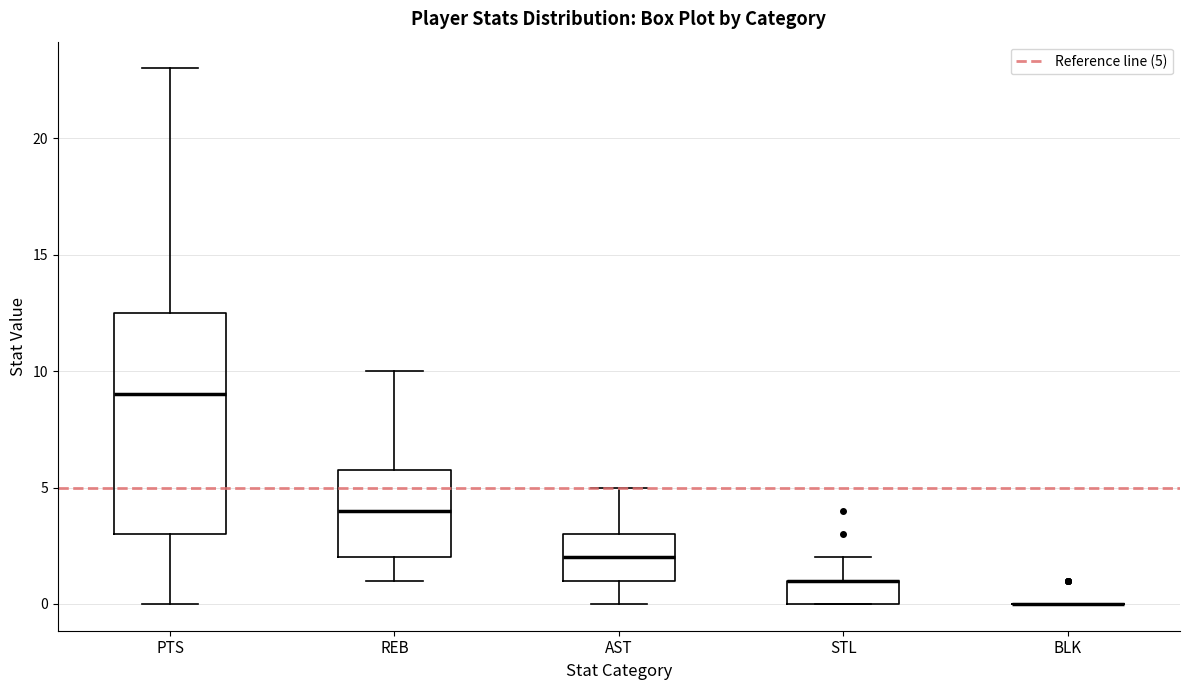

Reading left to right, transcribe this box plot: for each box, give where its median line is, the range the box spans, and where its two whiskers end, as read against the y-axis. The values are not printed on the chart, so give them approximately, as read against the axis.

PTS: median 9.0, box 3.0 to 12.5, whiskers 0.0 to 23.0
REB: median 4.0, box 2.0 to 6.0, whiskers 1.0 to 10.0
AST: median 2.0, box 1.0 to 3.0, whiskers 0.0 to 5.0
STL: median 1.0 (drawn on the box's upper edge), box 0.0 to 1.0, whiskers 0.0 to 2.0
BLK: box collapsed to a line at 0.0, whiskers 0.0 to 0.0